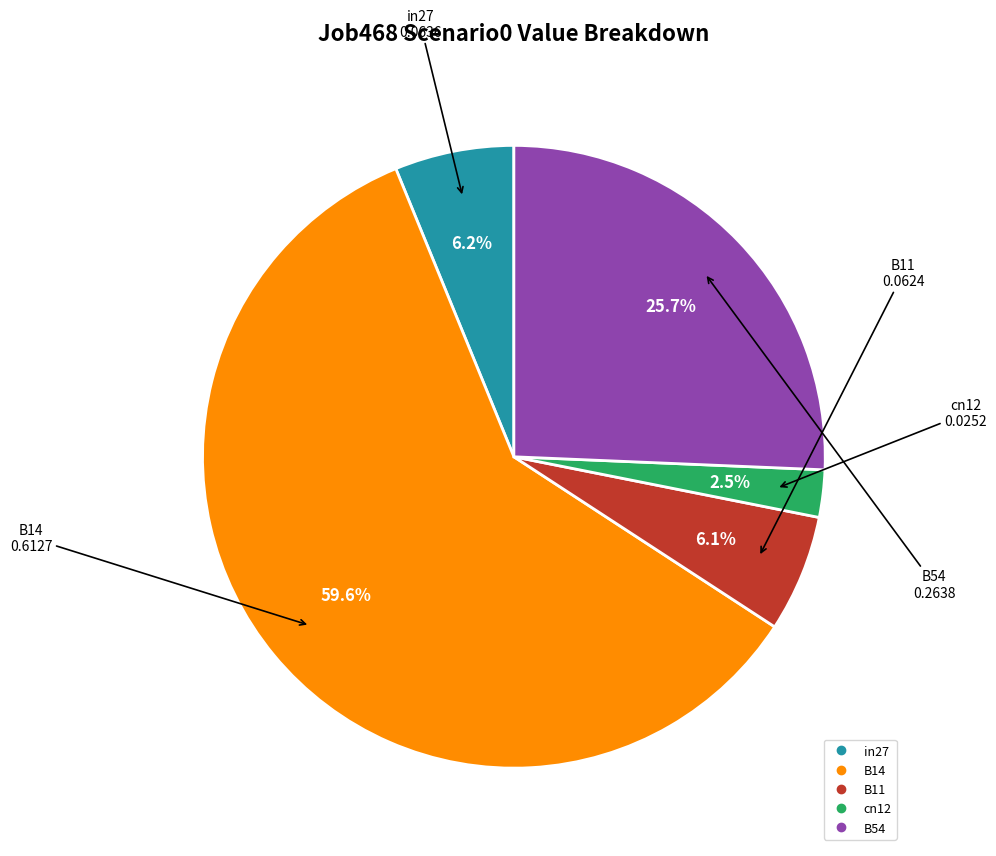

How many slices are in this pie chart?

5